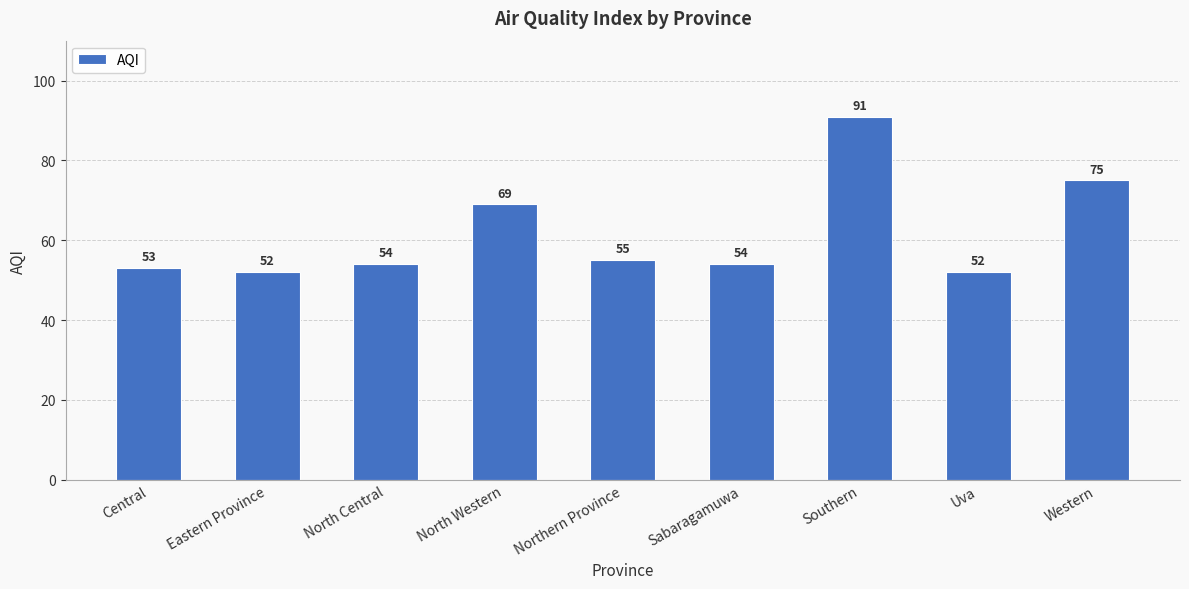

The chart shows a value of 76 at Eastern Province. True or false?

False